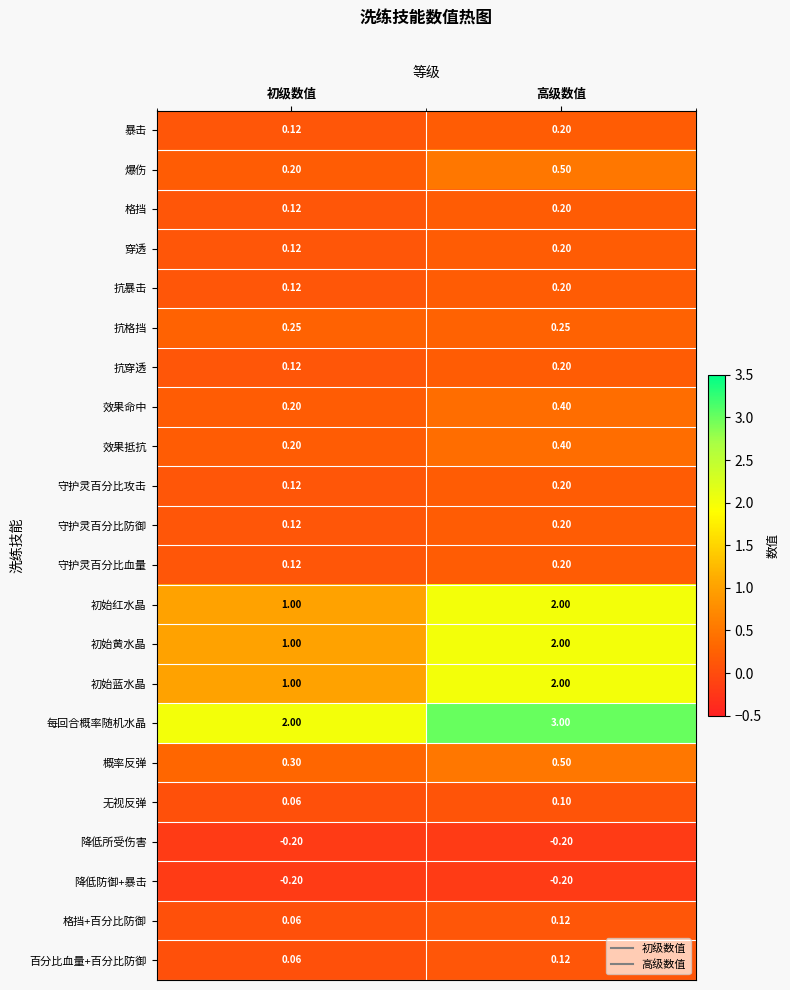

Where is 爆伤 nearest to the value 0?

初级数值